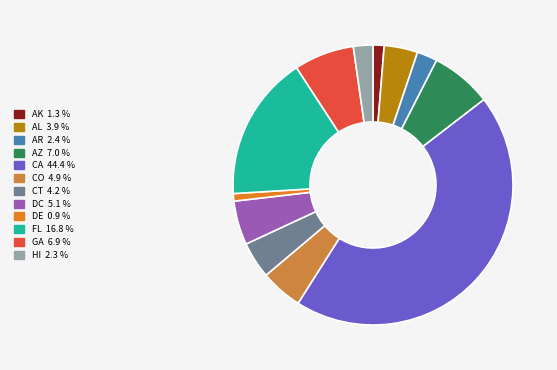

How many segments does this pie chart have?

12